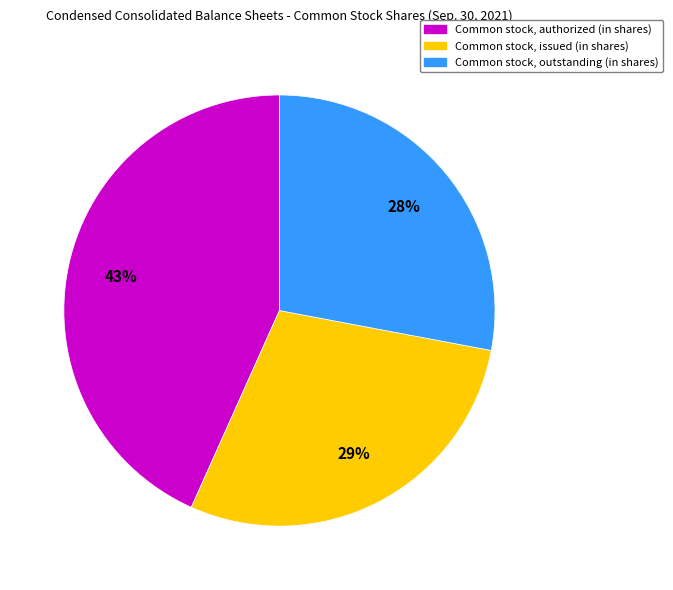

What is the smallest slice in the pie chart?

Common stock, outstanding (in shares)